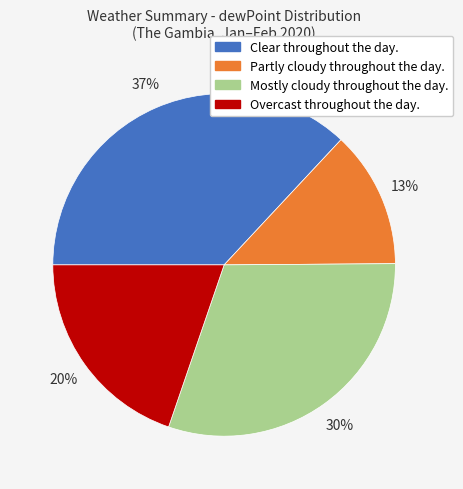

Does any single category account for the majority?

No